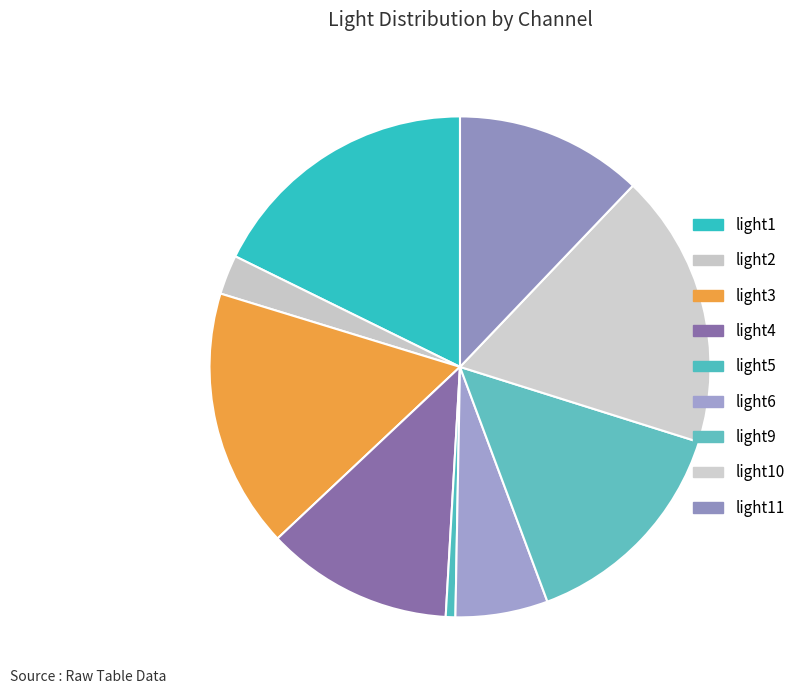

Does light9 account for over 50% of the chart?

No